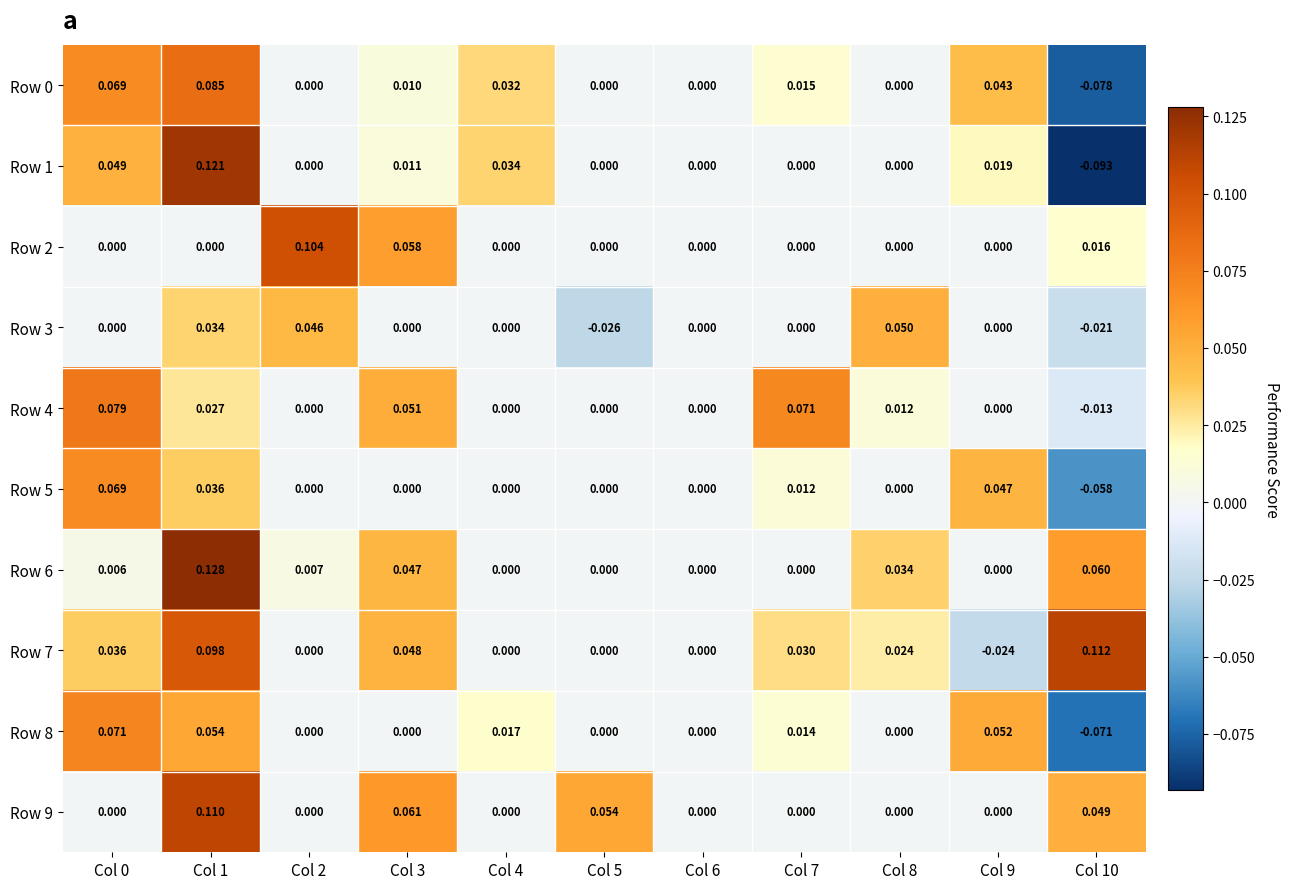

Which series has the largest range (max minus min)?

Row 1